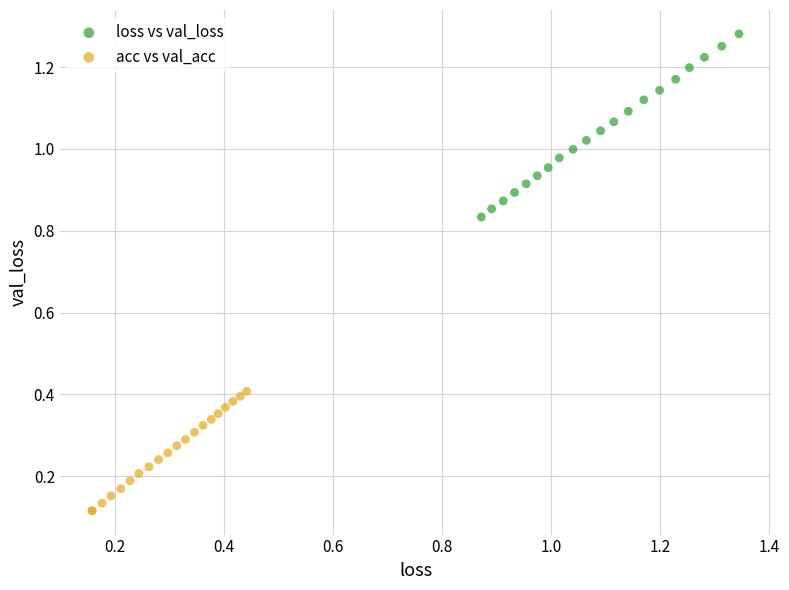

Which series contains the highest Y value?

loss vs val_loss